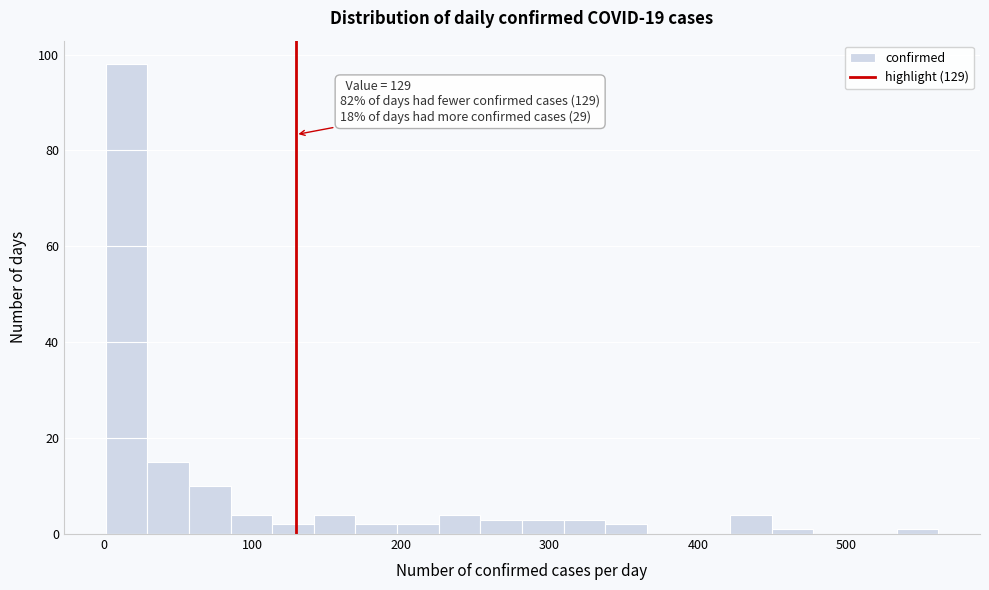

Around what value on the x-axis is the tallest bar? Give the approximate position of its centre, as read against the axis.

20